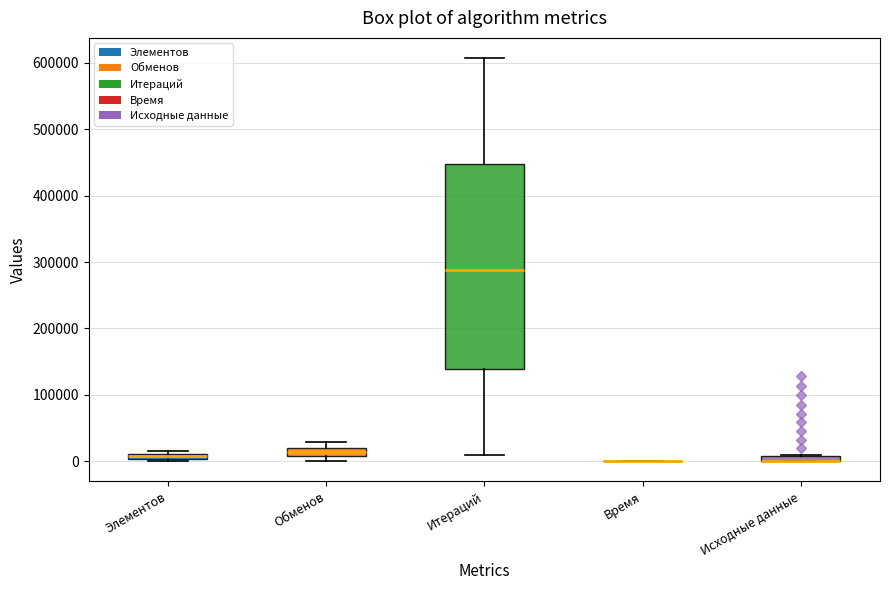

Comparing the boxes themselves (not the whiskers), which one is the tallest?

Итераций